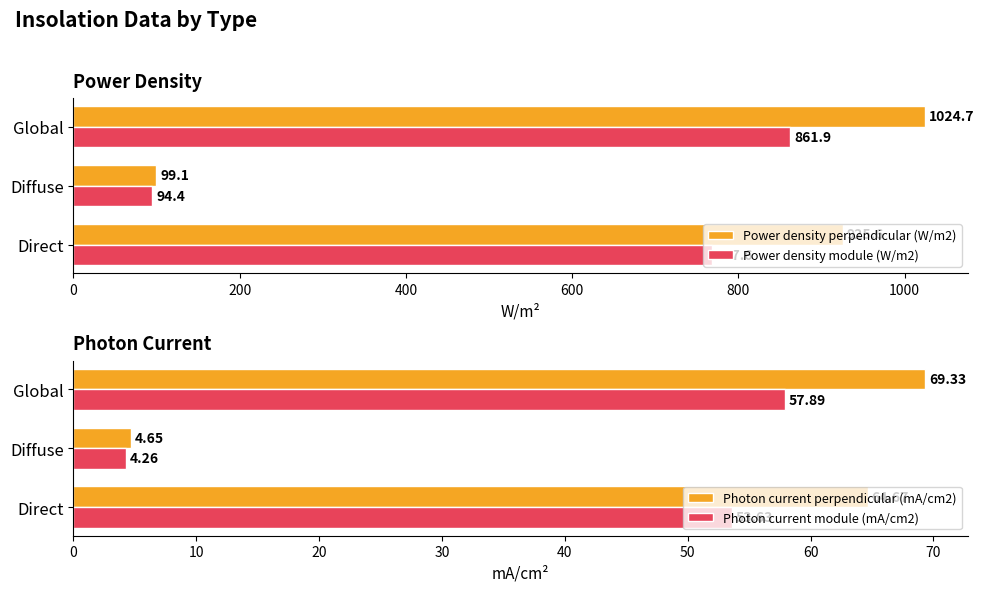

Is the value of Power density module (W/m2) at Diffuse greater than the value of Power density perpendicular (W/m2) at Global?

No